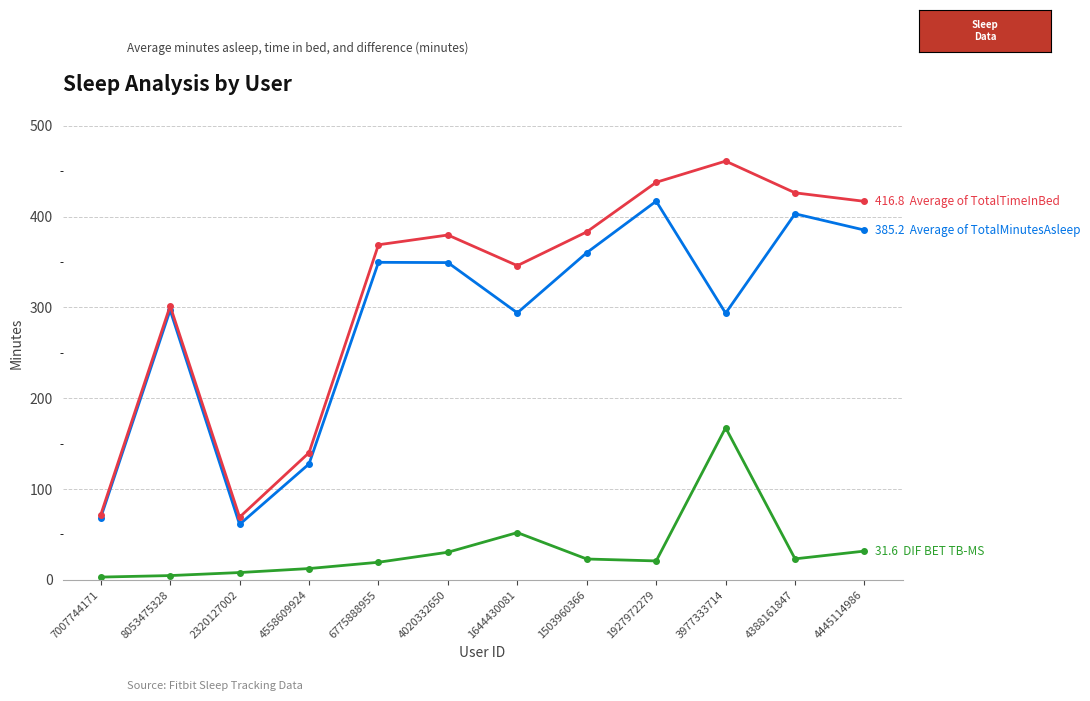

What is the maximum value shown in the chart?

461.1